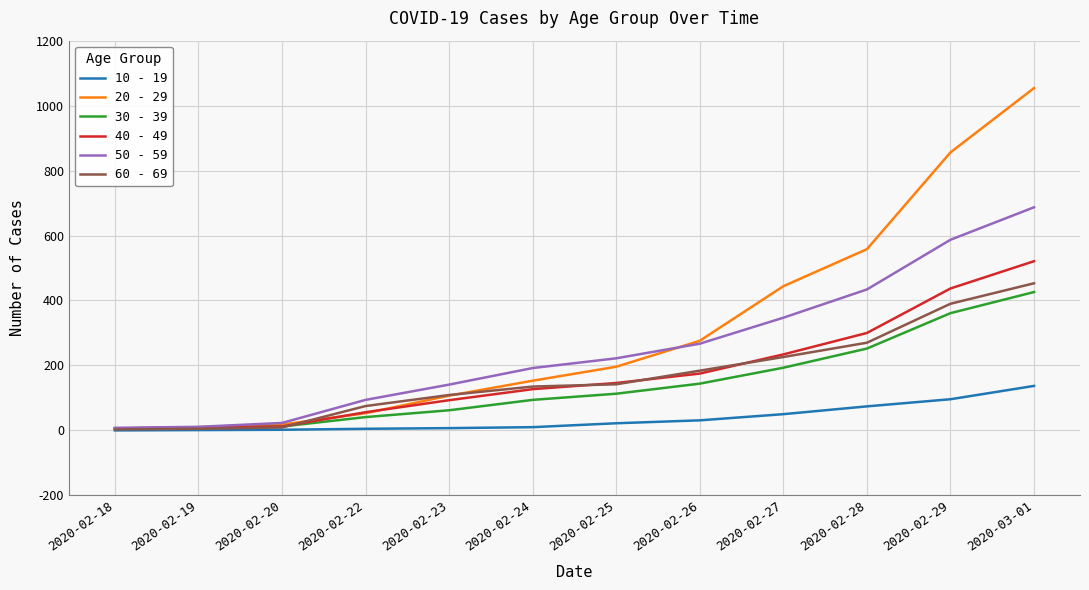

What are all the series names shown in the legend?

10 - 19, 20 - 29, 30 - 39, 40 - 49, 50 - 59, 60 - 69